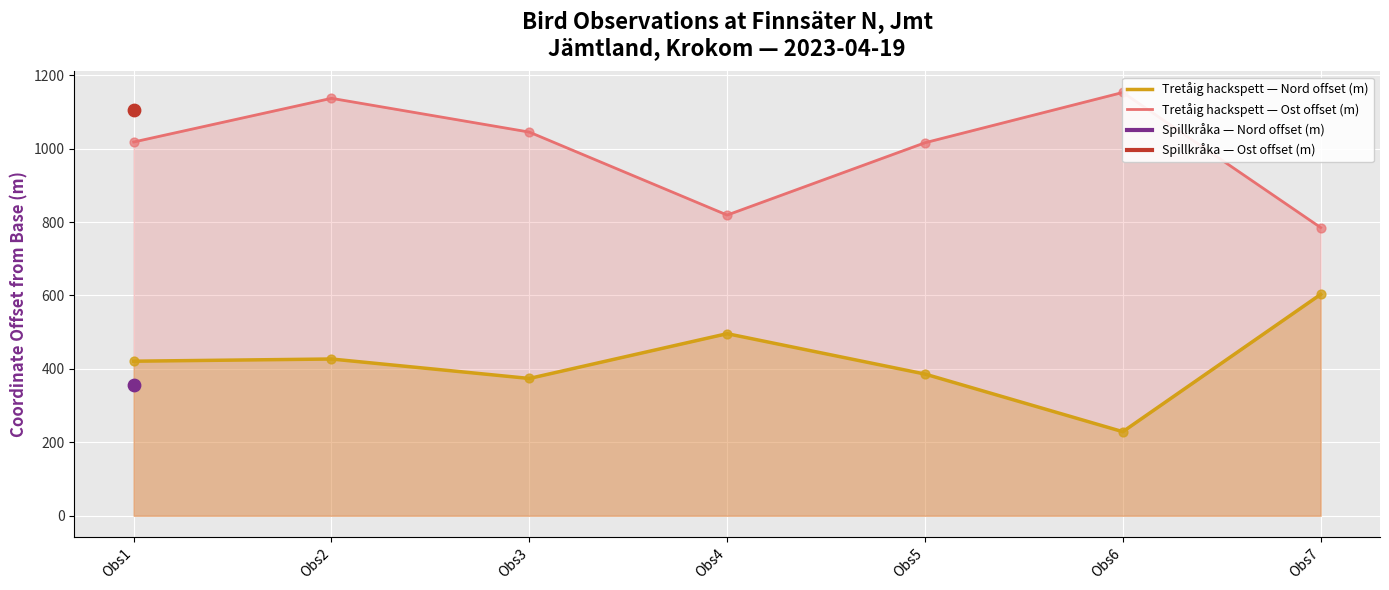

What is the total value across all series at Obs7?

1388